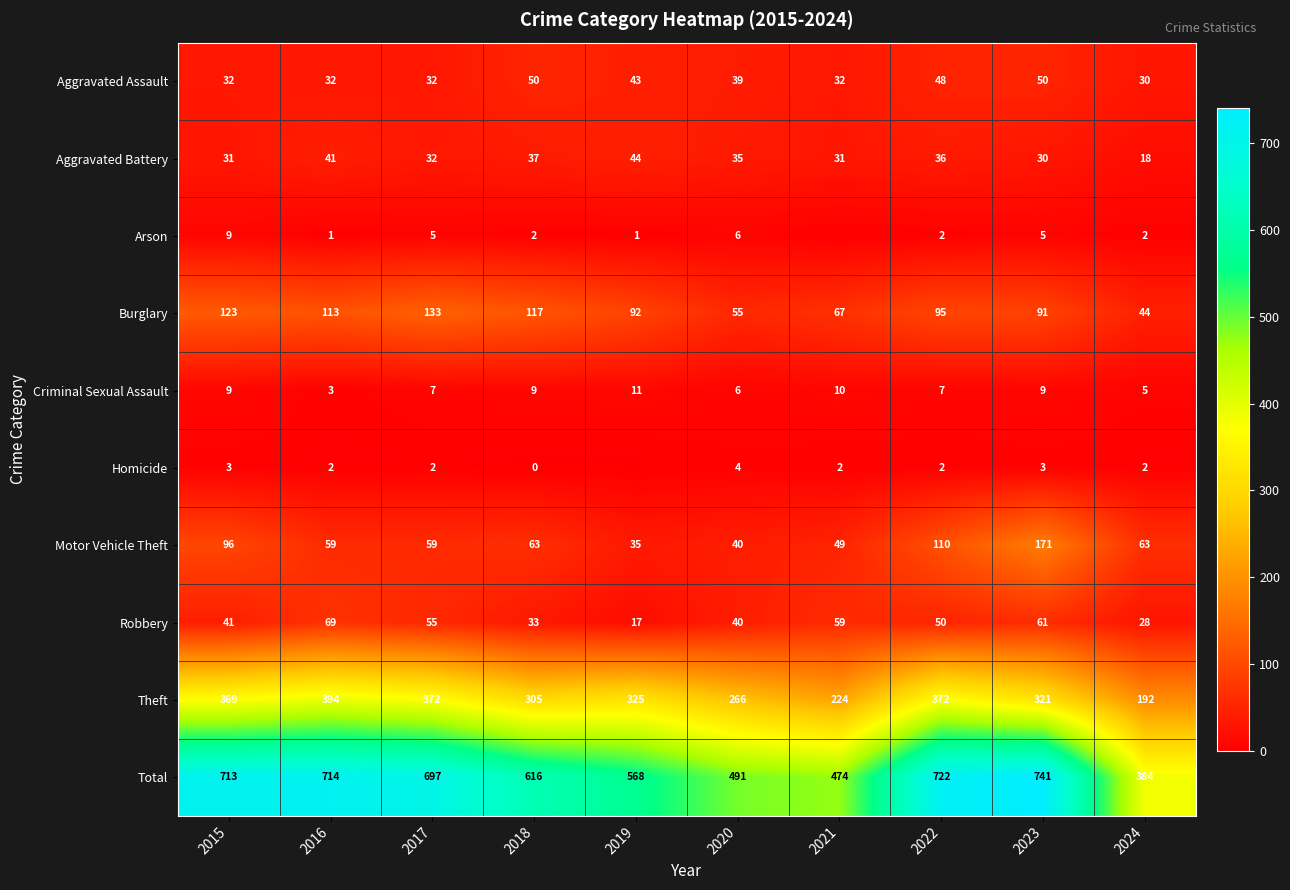

The value of Theft at 2021 is 224. True or false?

True